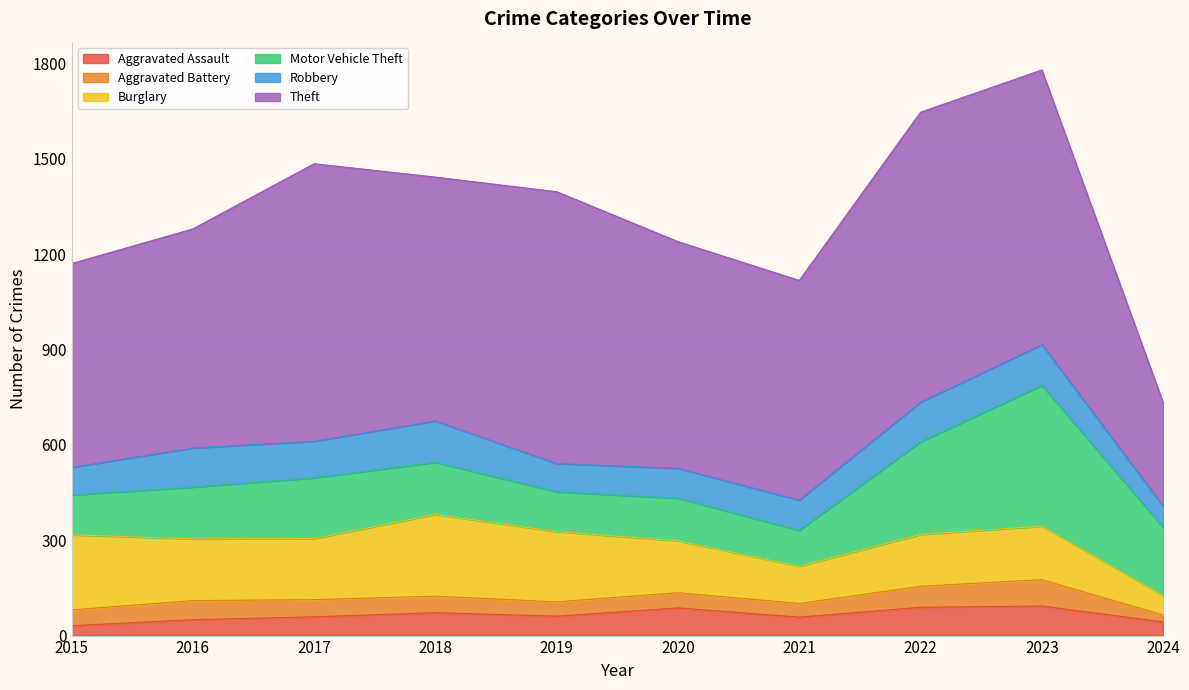

How many times do Burglary and Motor Vehicle Theft cross each other?

1